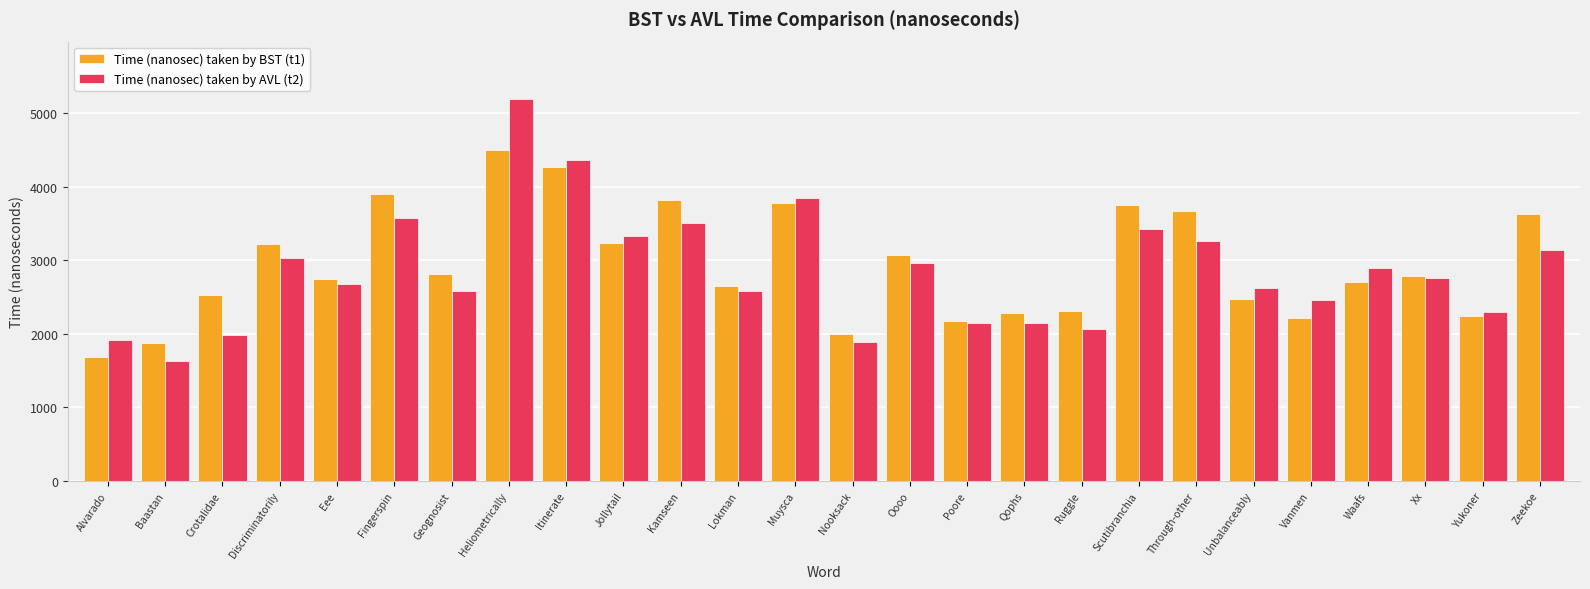

Which series changed the most between Scutibranchia and Xx?

Time (nanosec) taken by BST (t1)